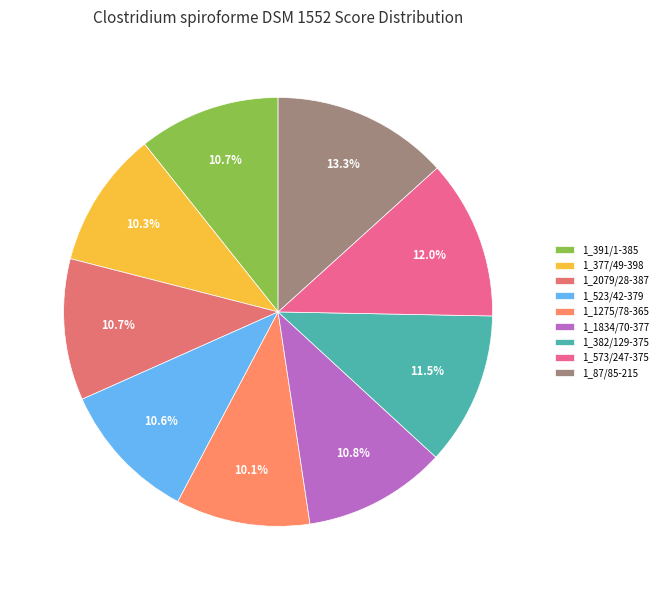

To the nearest percent, what is the average slice percentage?

11%